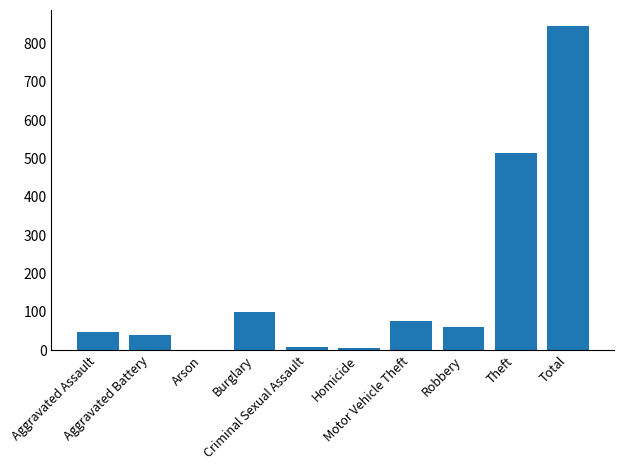

Is it true that the value at Robbery is 21?

False